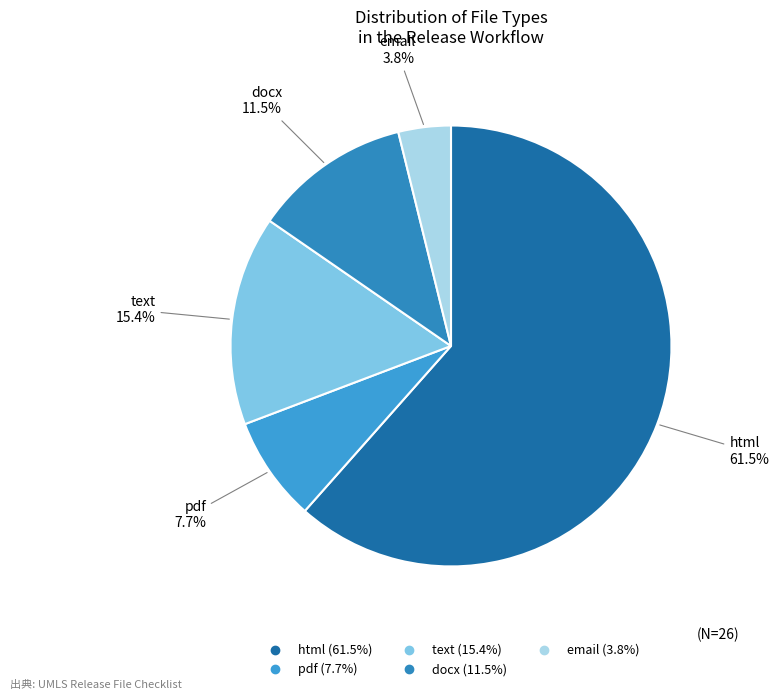

What is the largest slice in the pie chart?

html